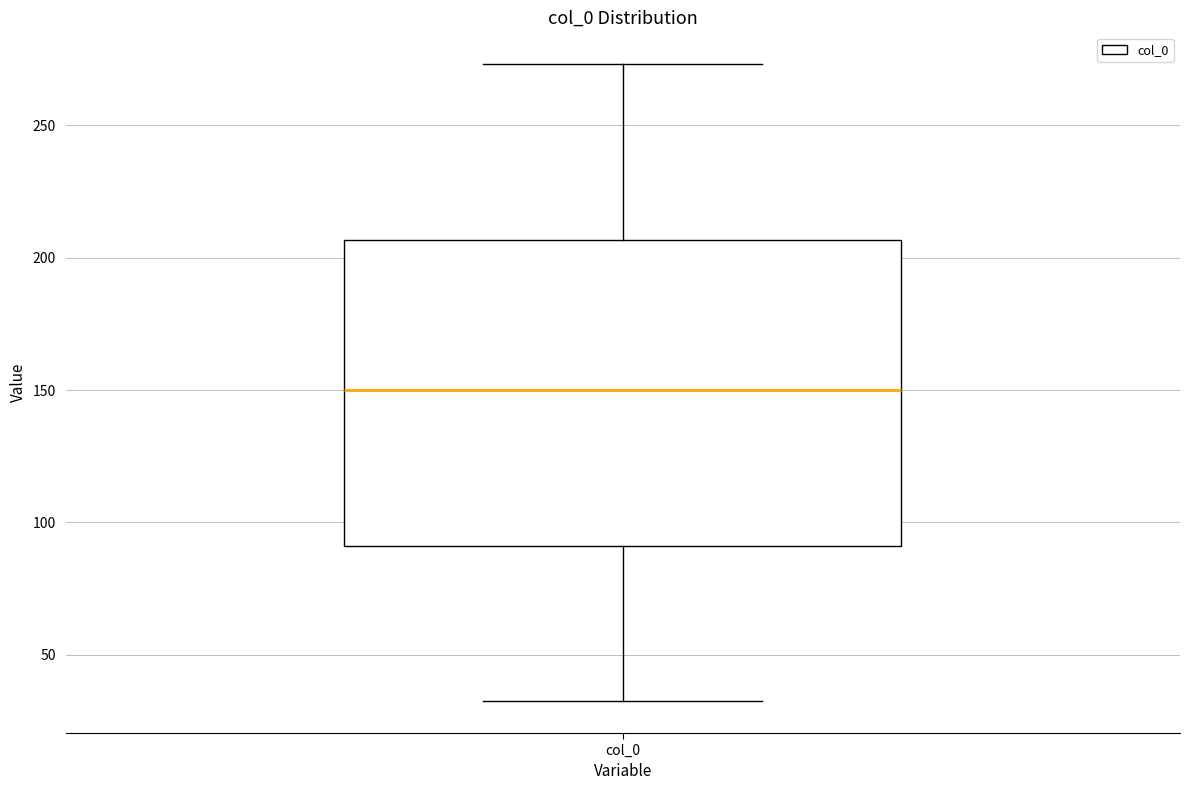

Transcribe this box plot: give where the median line is, the range the box spans, and where the two whiskers end, as read against the y-axis. The values are not printed on the chart, so give them approximately, as read against the axis.

median 150, box 90 to 205, whiskers 30 to 275